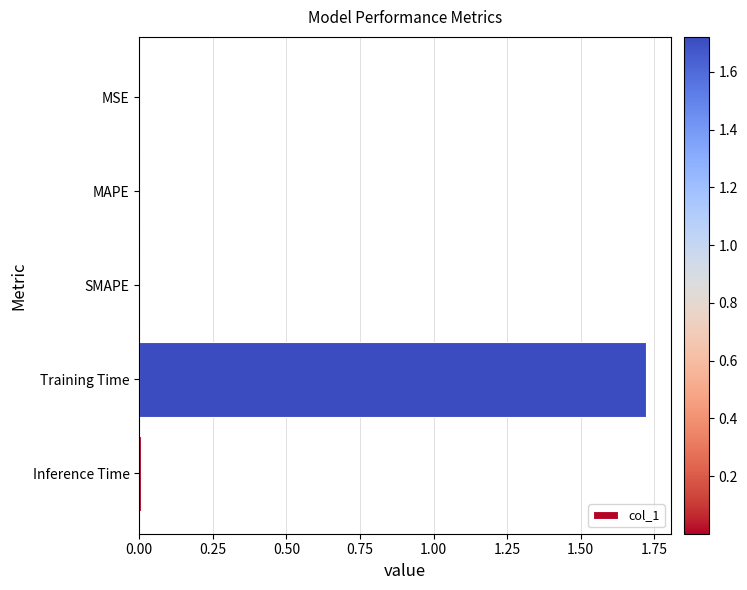

The value at MSE is 0.0. True or false?

True